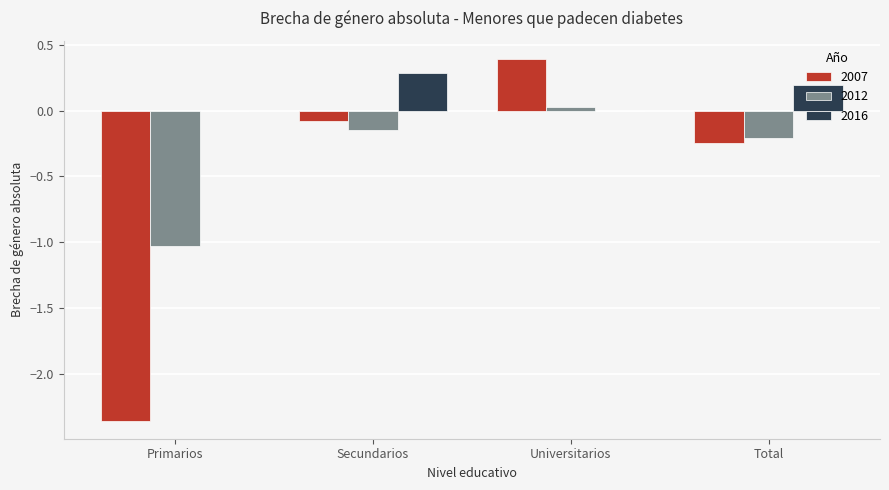

What are all the series names shown in the legend?

2007, 2012, 2016